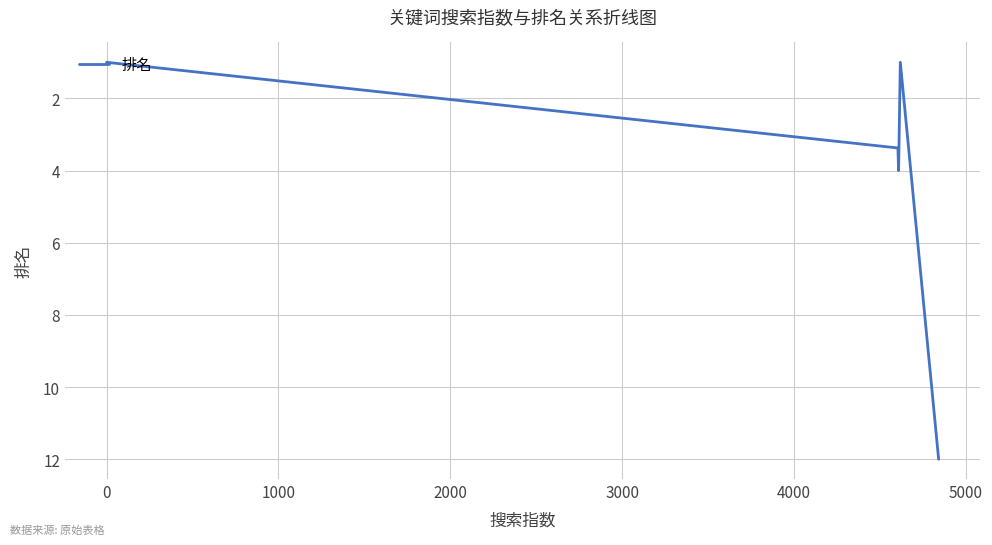

What is the sum of all values?

21.4